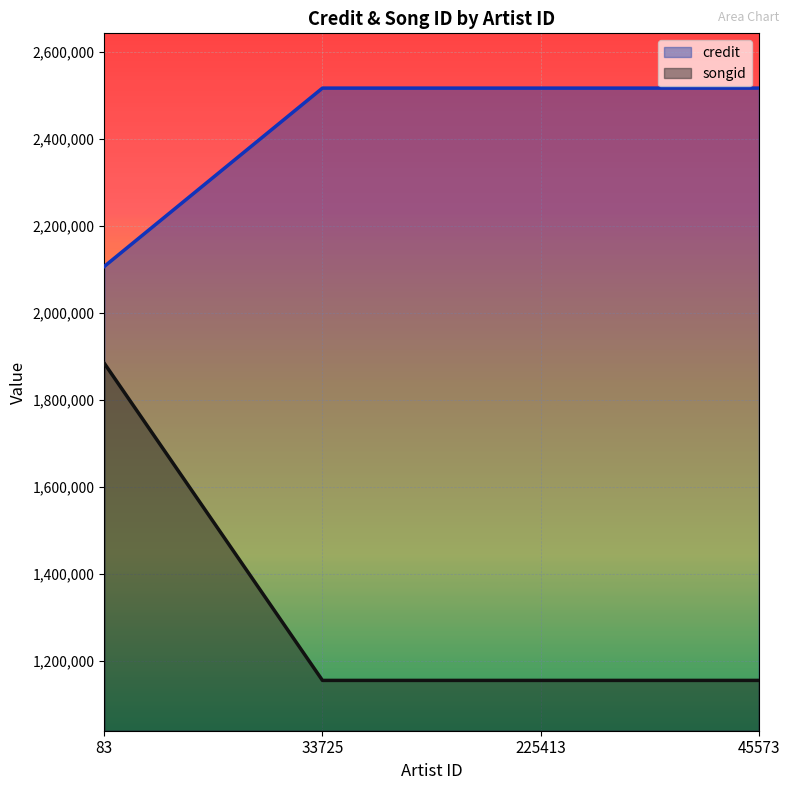

The value of credit at 225413 is 1371695. True or false?

False